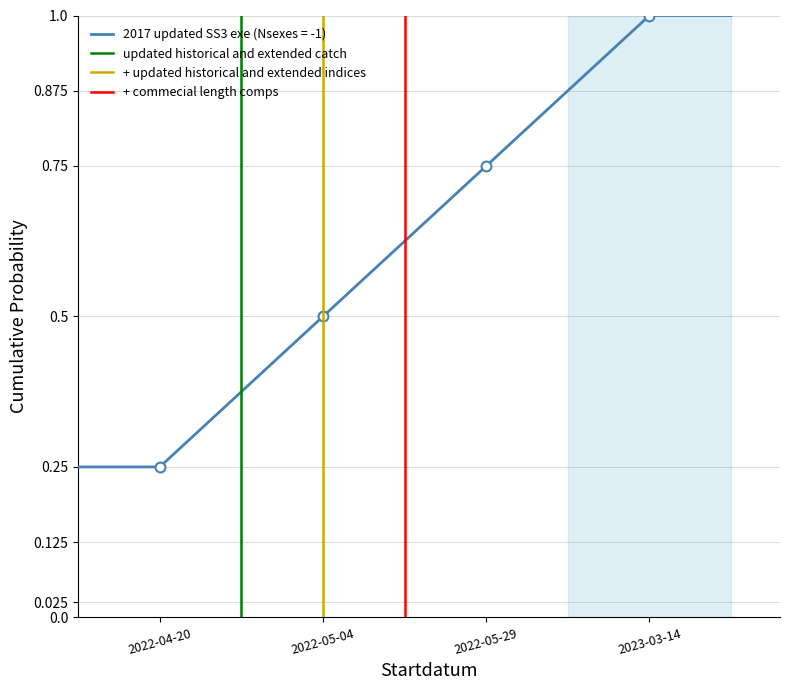

Which series has the largest total across all categories?

updated historical and extended catch